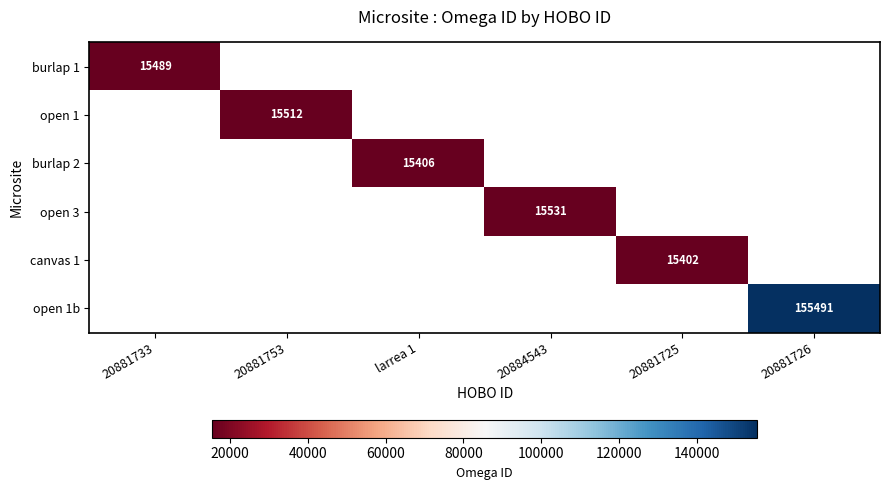

The canvas 1 series shows 15402 at 20881725. True or false?

True